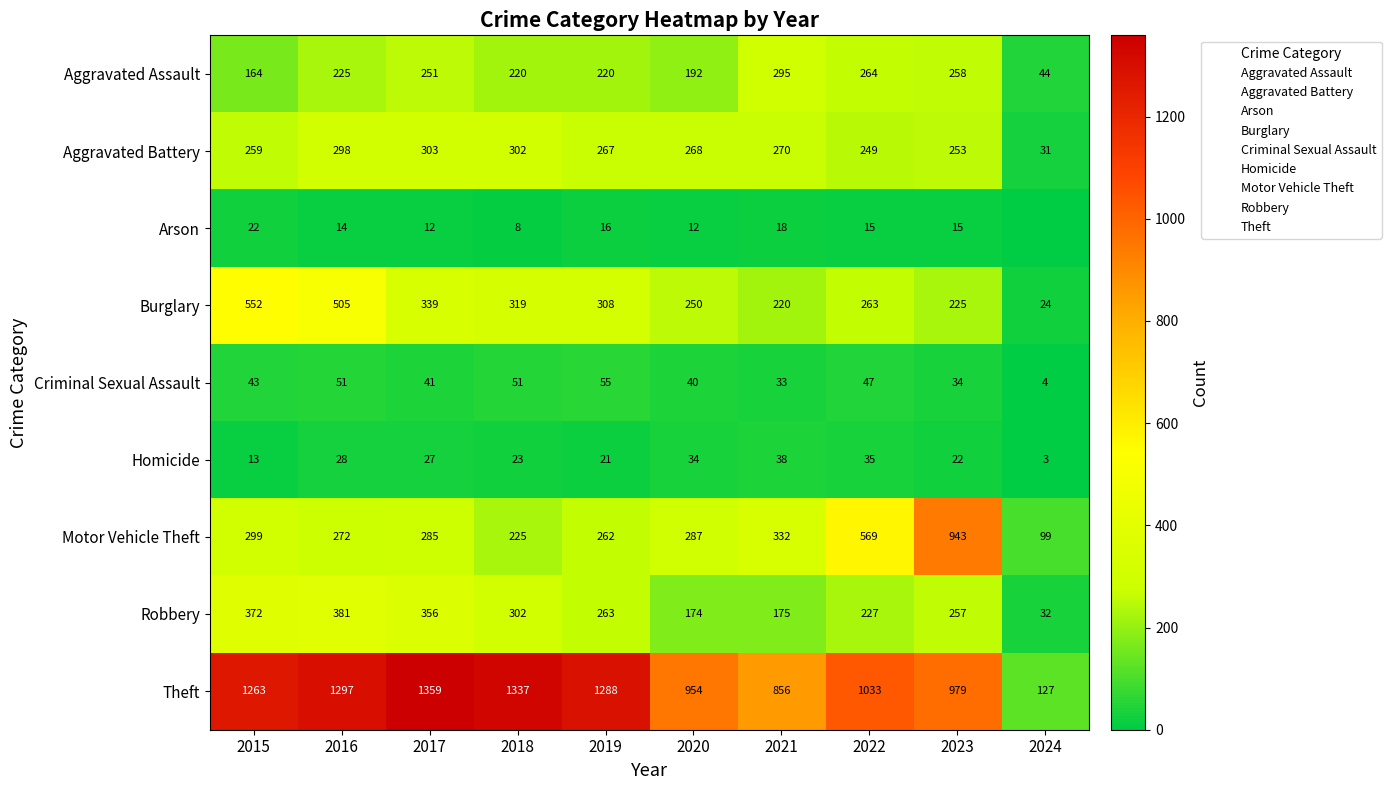

Which series changed the most between 2017 and 2021?

Theft